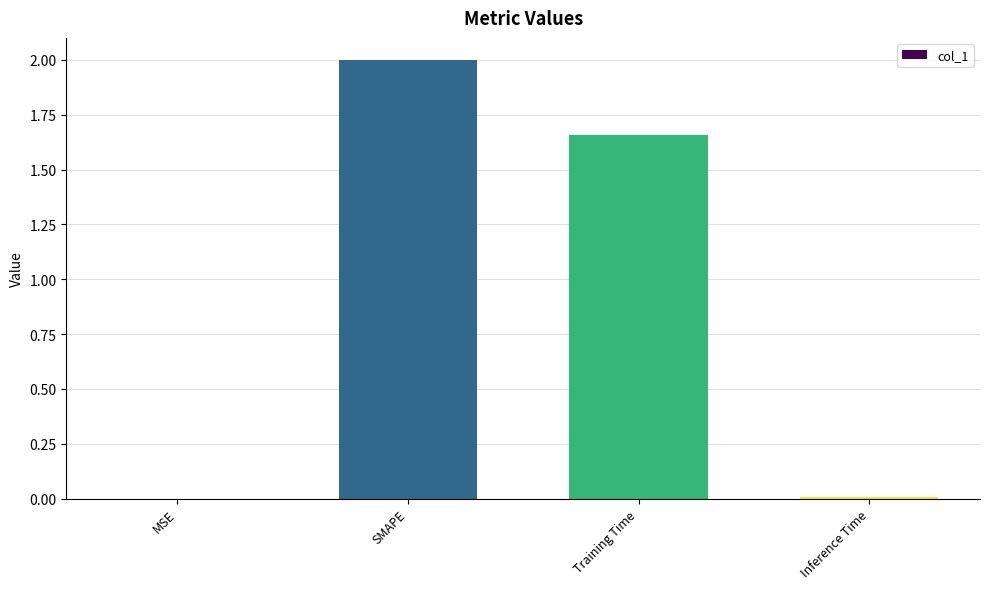

What is the ratio of the value at SMAPE to the value at Training Time?

1.2